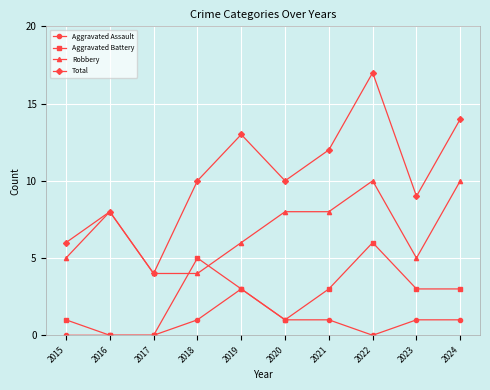

True or false: Aggravated Assault and Total intersect in this chart.

False